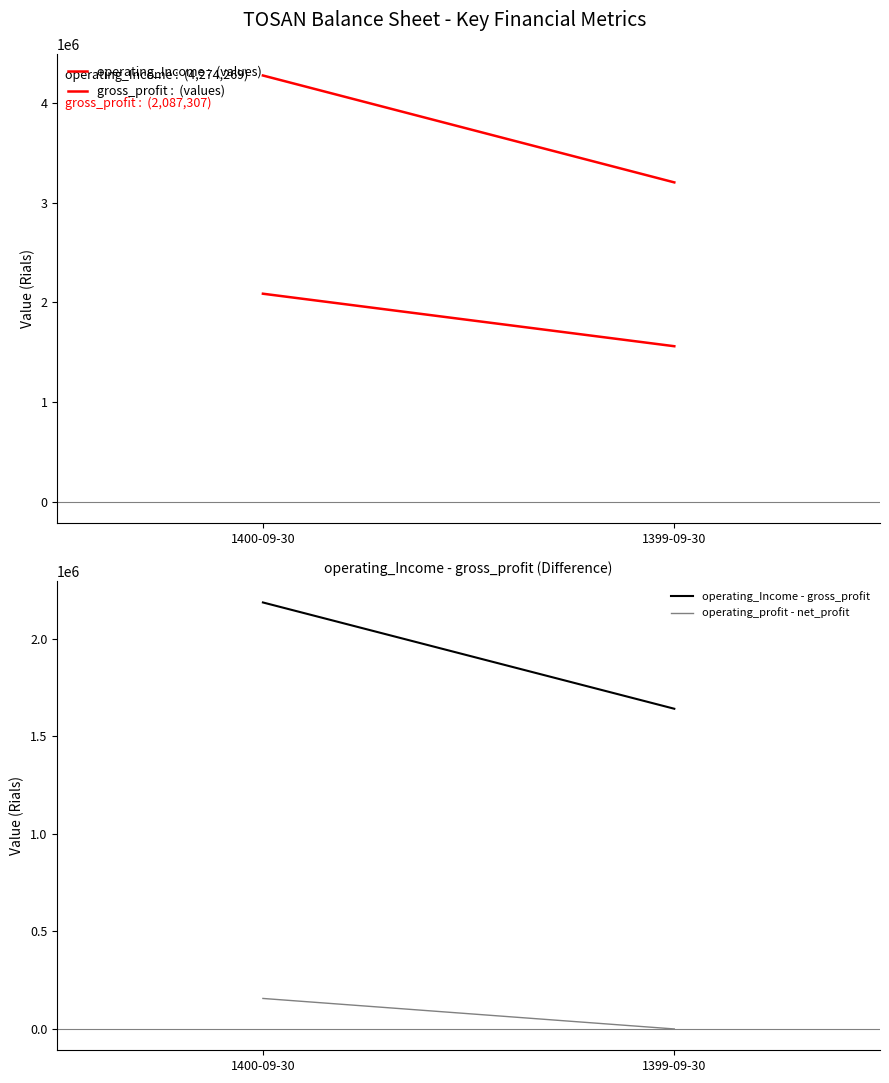

How many categories are shown in the chart?

2